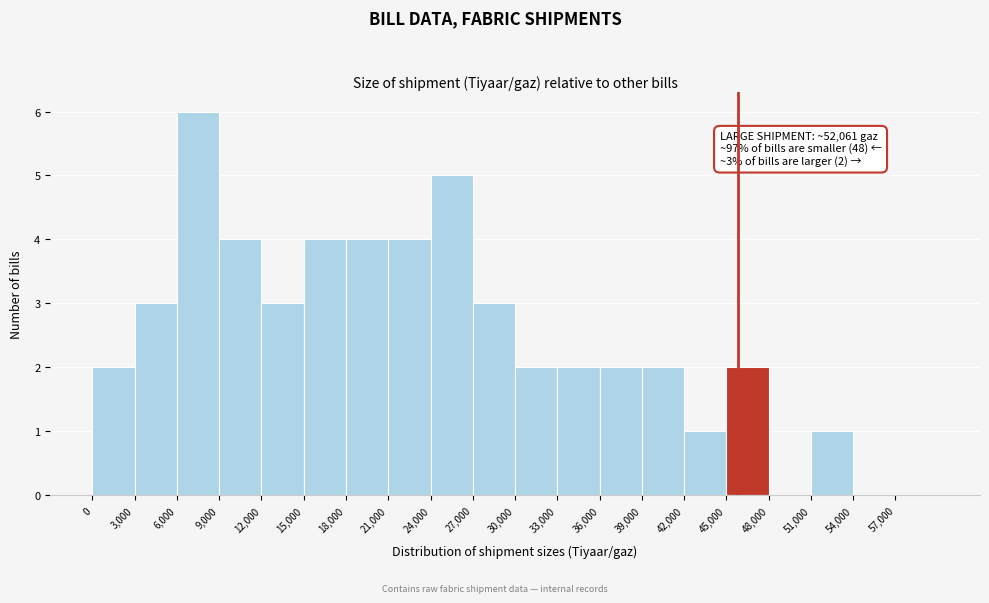

Over which range of the x-axis is the bar tallest?

6000 to 9000